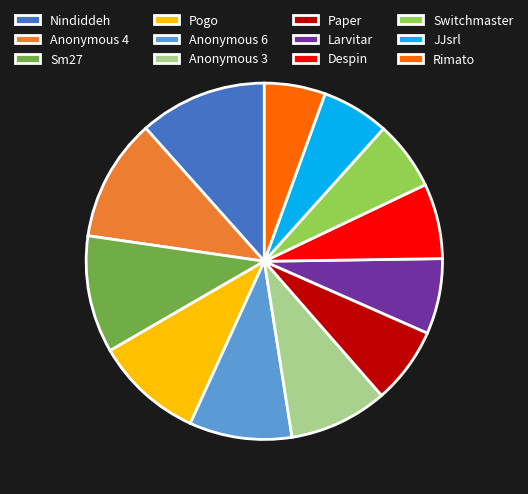

Which has a higher value, Switchmaster or Despin?

Despin